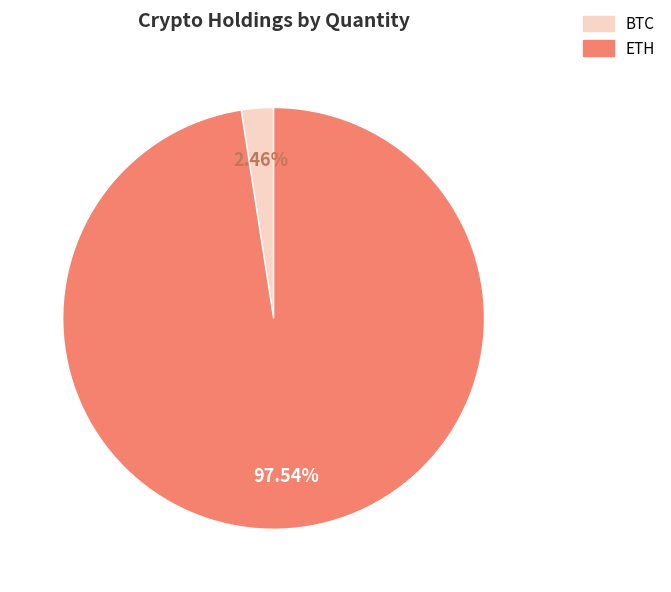

Rank the categories by value from highest to lowest.

ETH, BTC